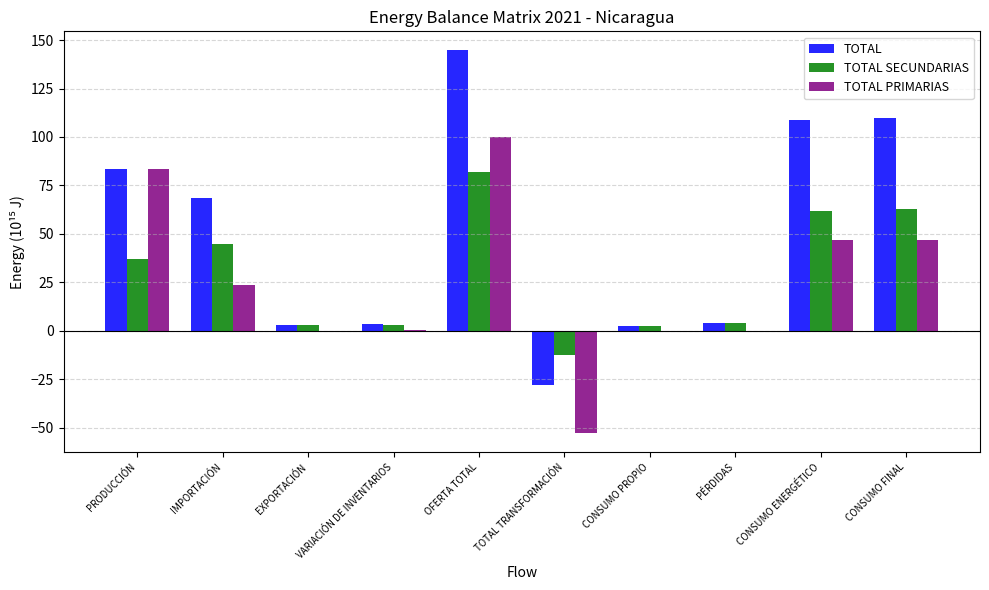

True or false: TOTAL has a value of 144.6 at OFERTA TOTAL.

True